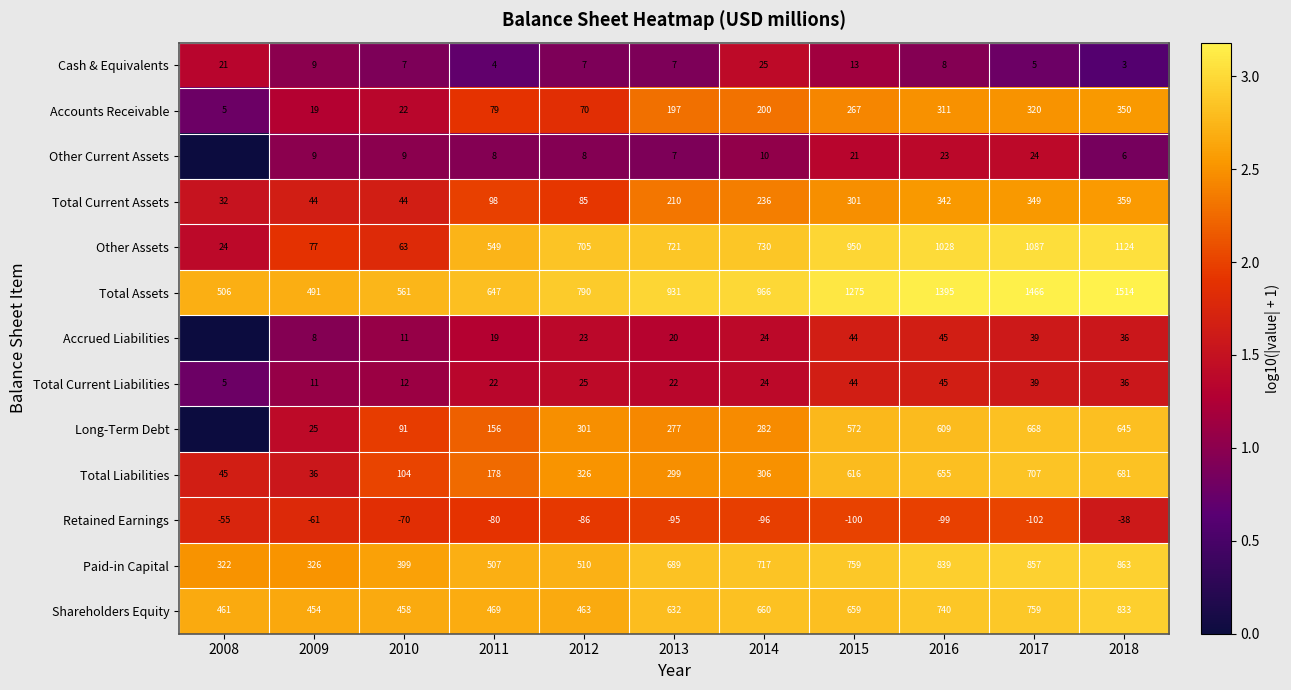

How many values in the Other Assets series are below 721?

5